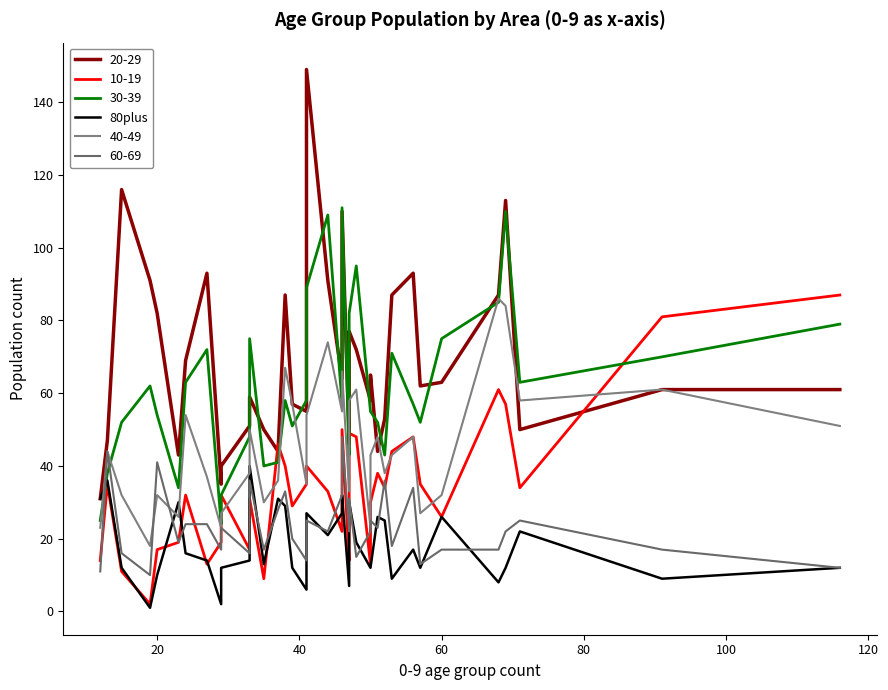

True or false: the data shows 17 at 33.

False